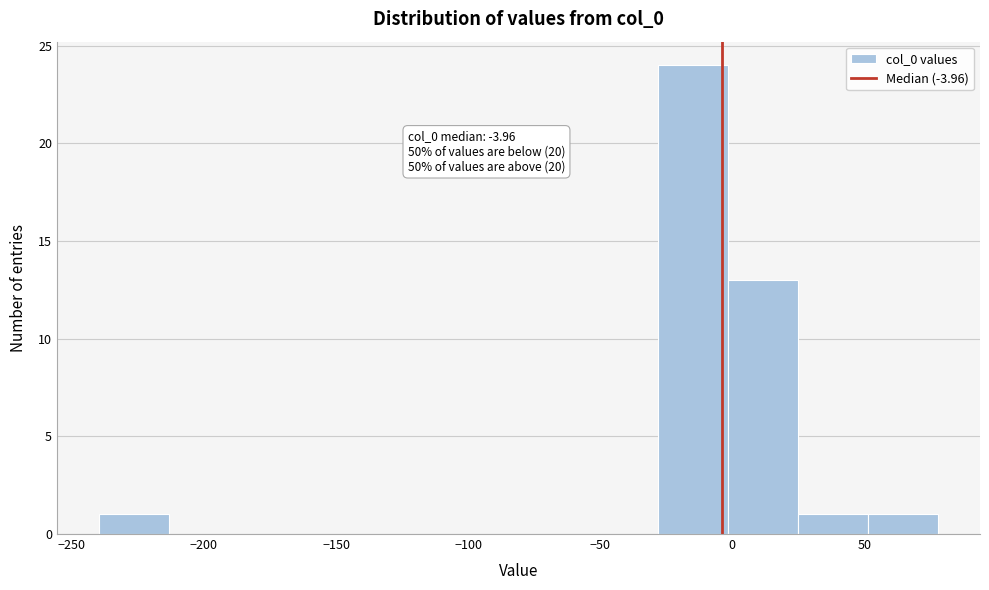

Which range on the x-axis has the tallest bar?

-30 to 0